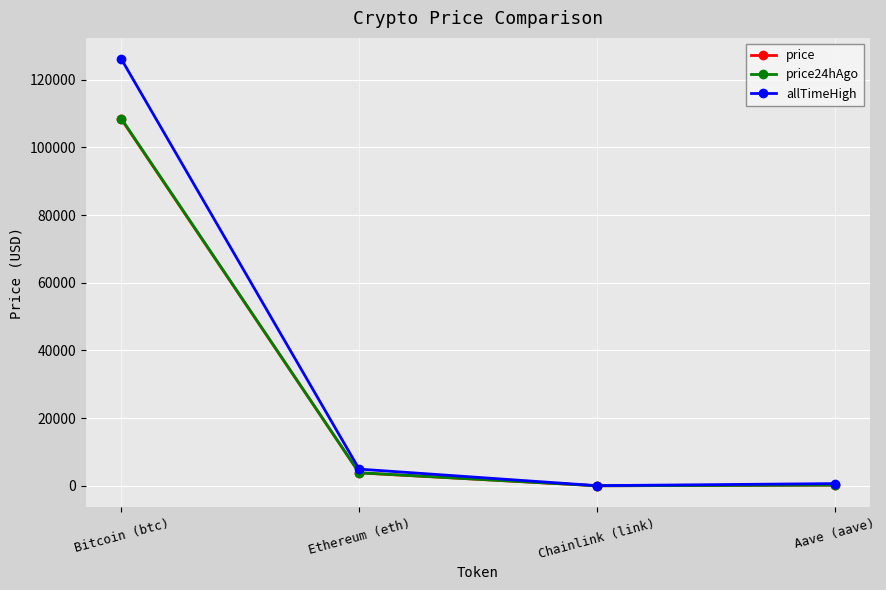

True or false: price and price24hAgo cross at least once.

False